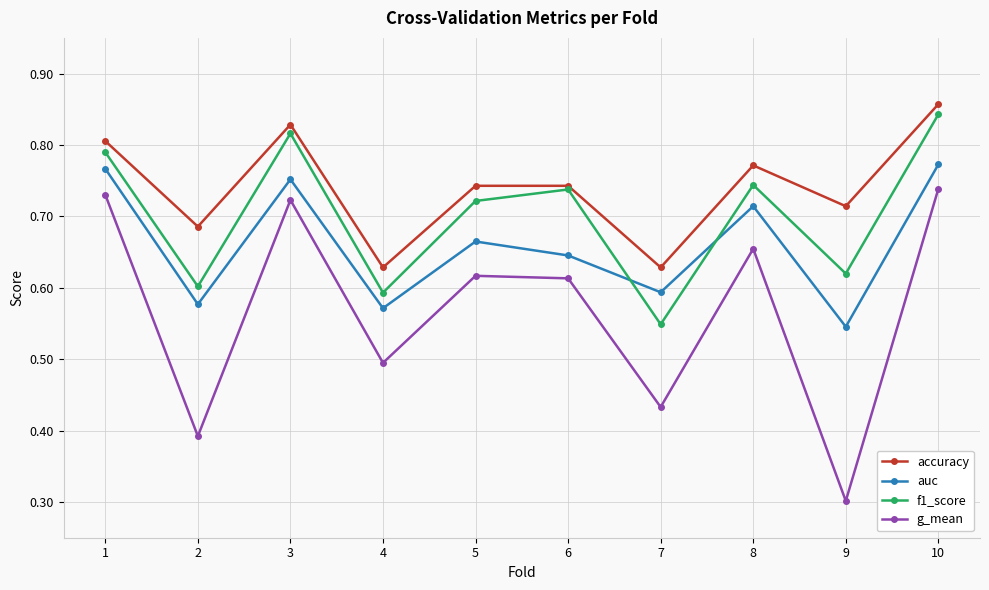

In f1_score, how many points are lower than both neighbors (excluding endpoints)?

4